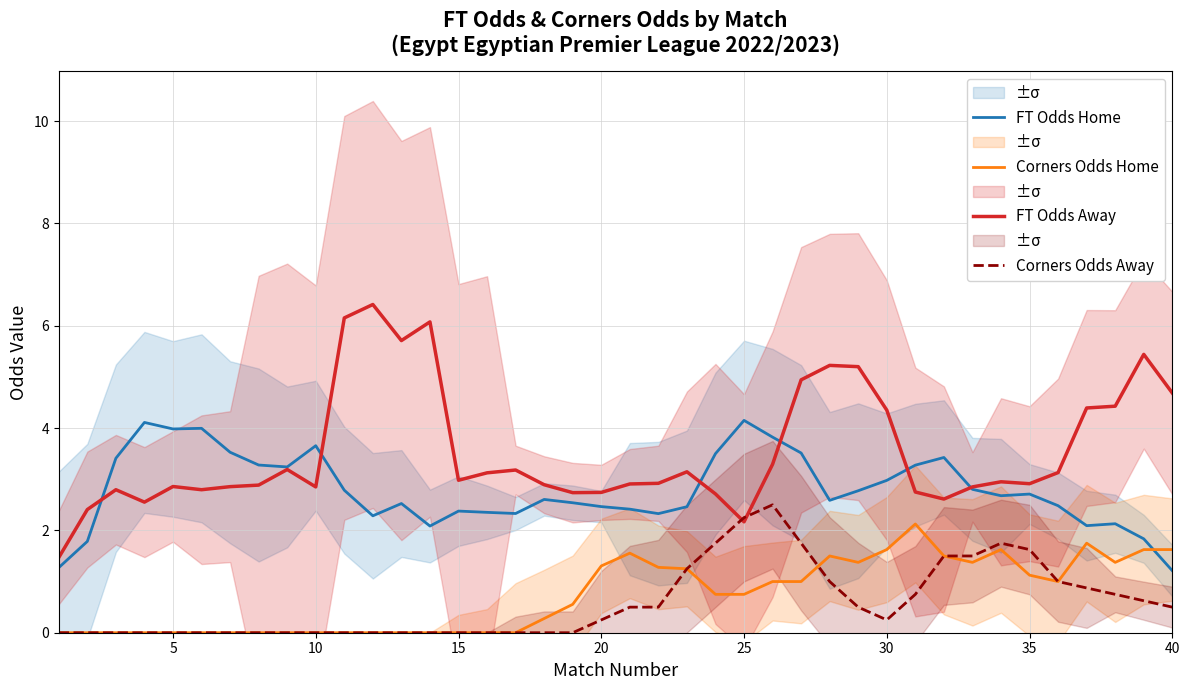

Which series ends up on top after the final intersection of FT Odds Home and FT Odds Away?

FT Odds Away